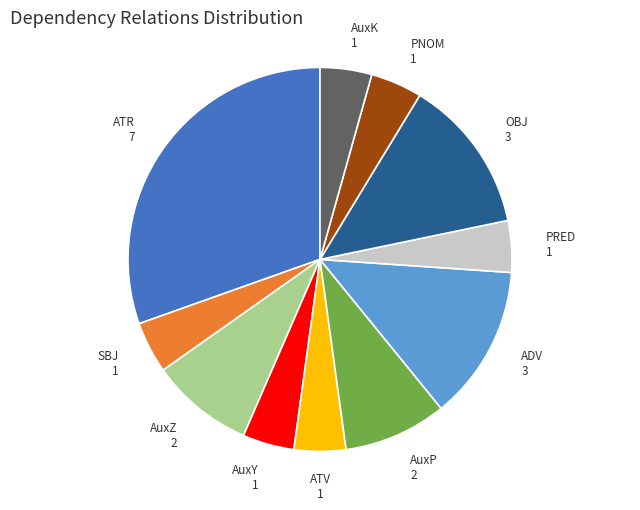

Which category has the biggest portion of the pie?

ATR